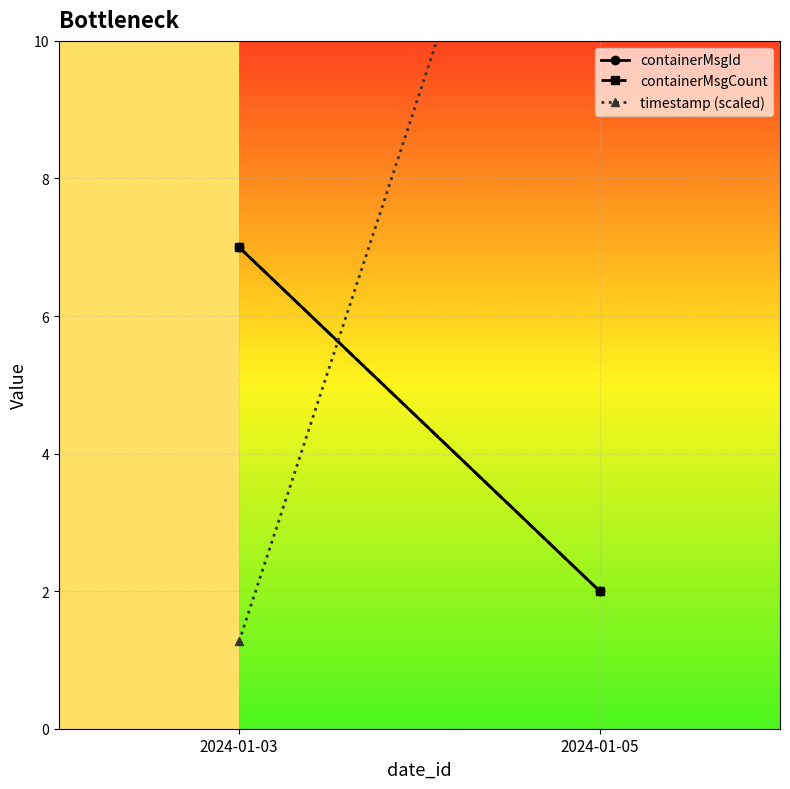

Count the number of data series in this chart.

3